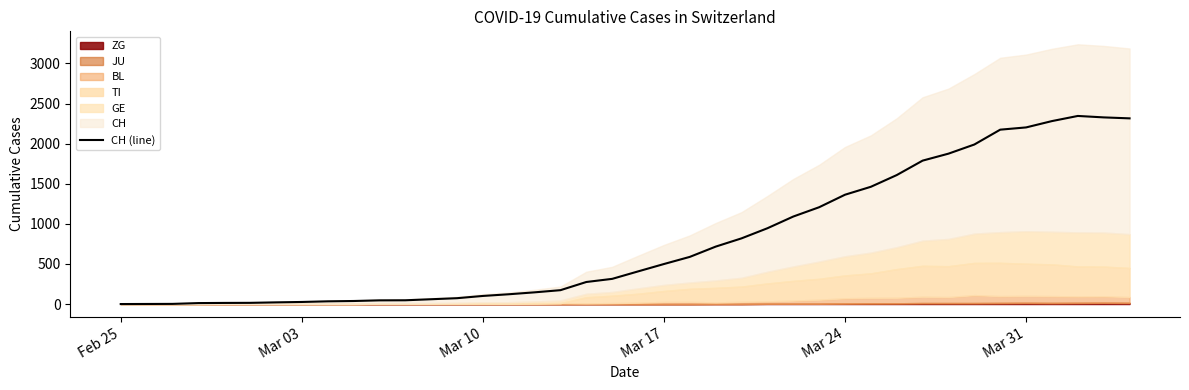

What is the highest value of the CH (line) series?

2345